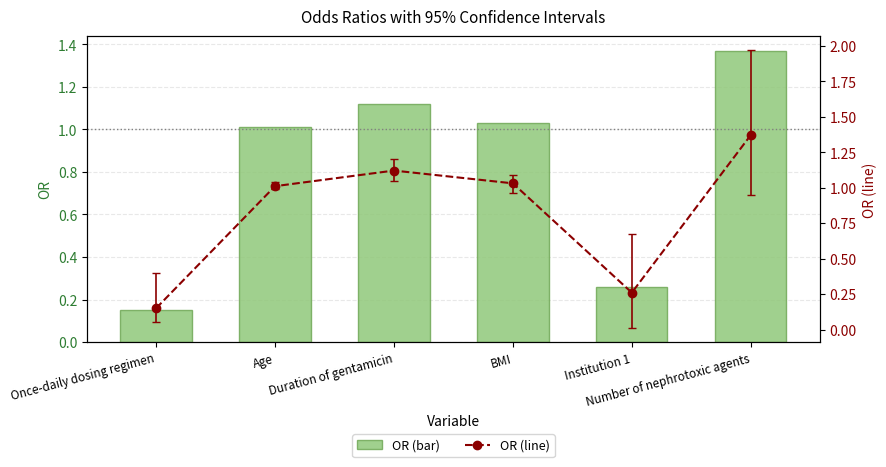

How many data points does each series have?

6